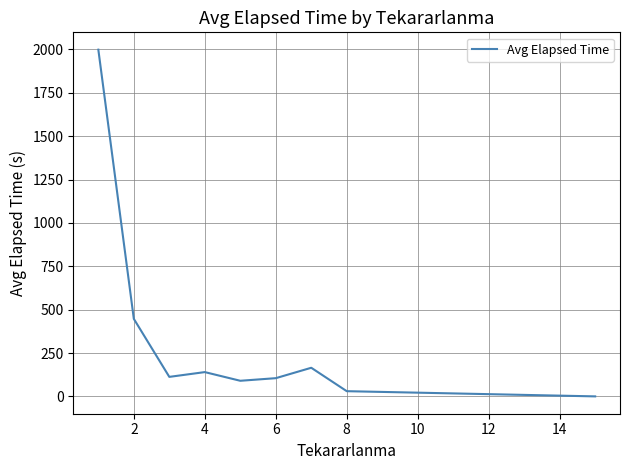

What is the greatest value displayed?

1998.9